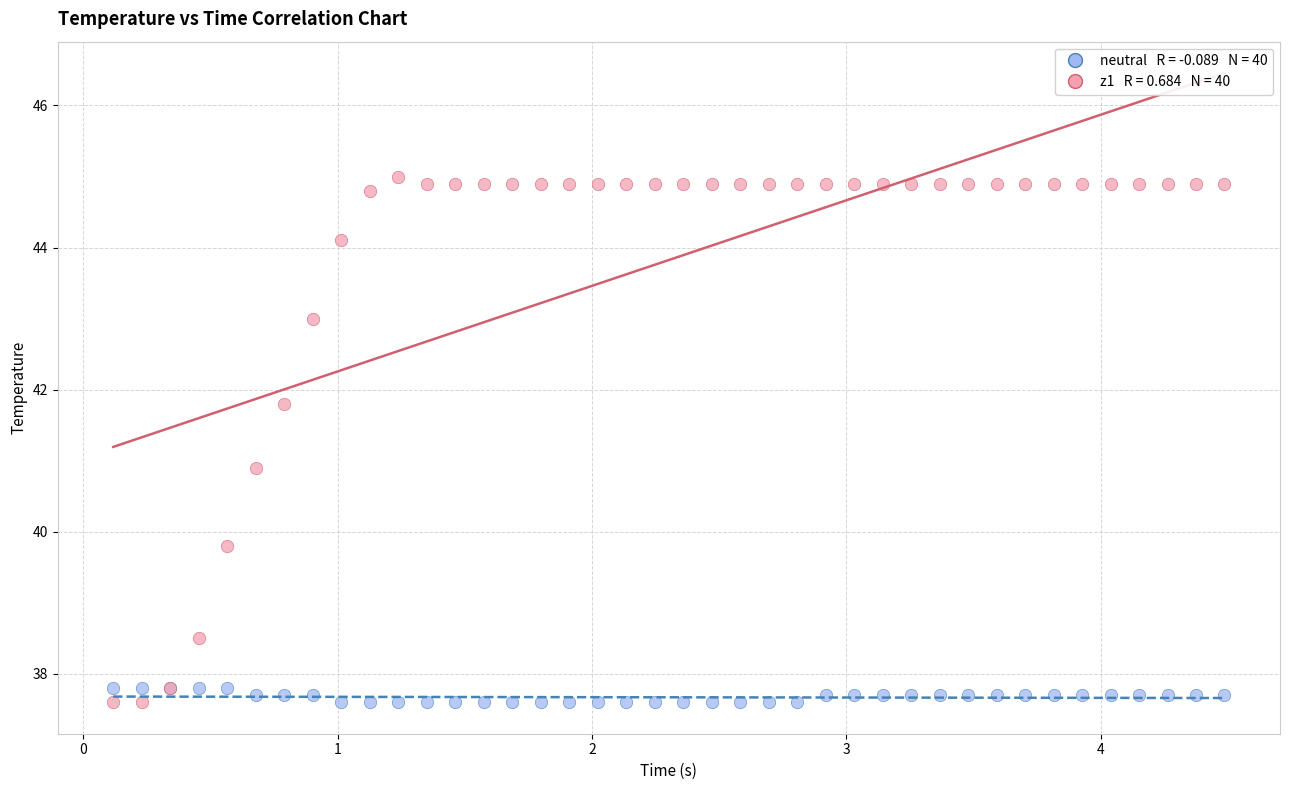

Across all series, what Y value is closest to 41?

40.9